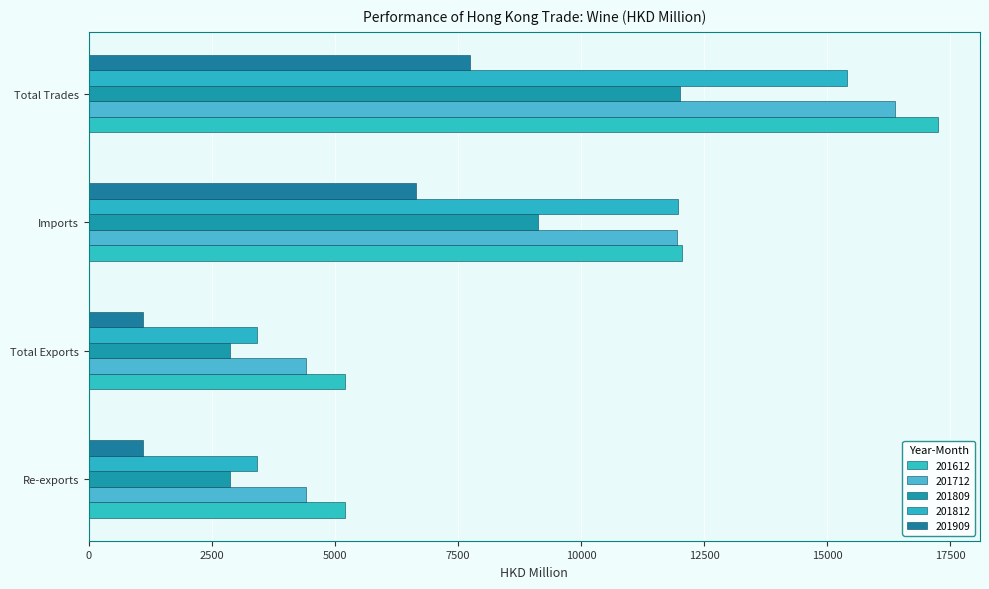

How many data points in 201612 are above 12043?

2